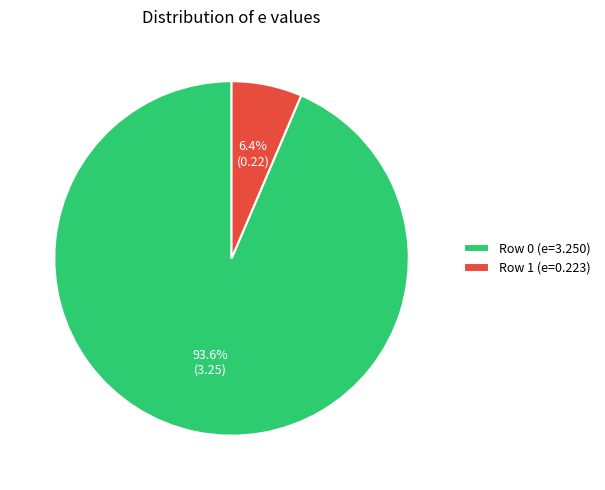

How many segments does this pie chart have?

2